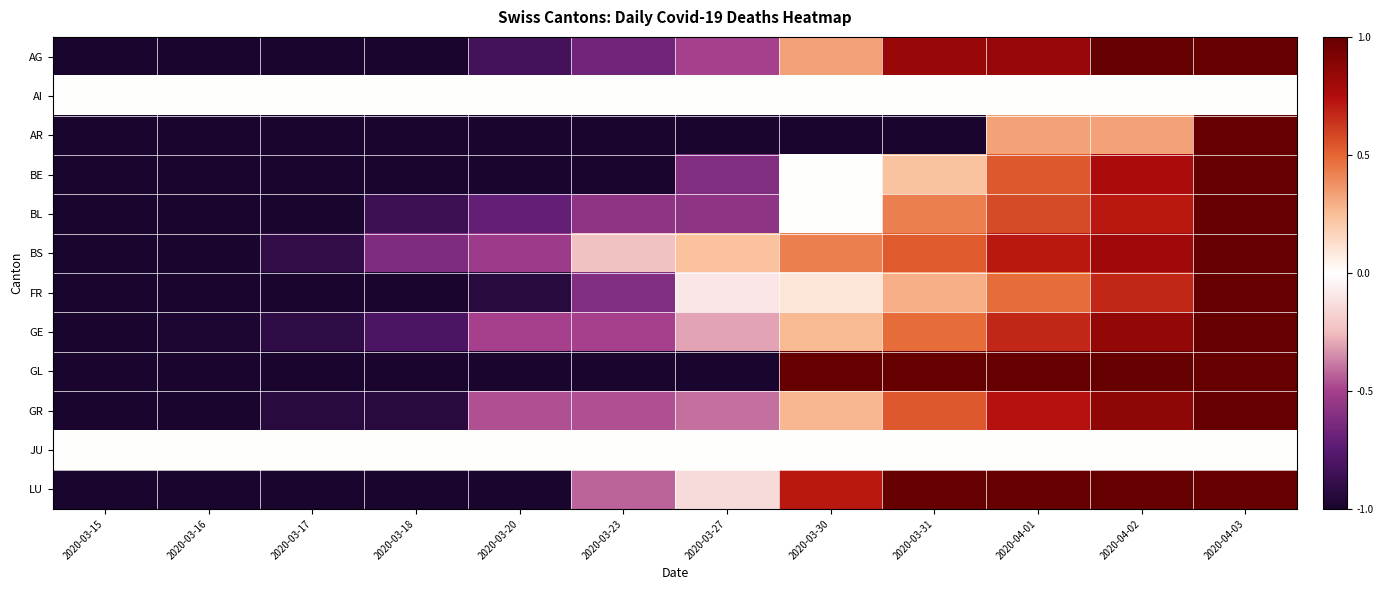

Reading right to left, transcribe all the data shown in this chart.

AG: 2020-04-03=1.0	2020-04-02=1.0	2020-04-01=0.9	2020-03-31=0.9	2020-03-30=0.7	2020-03-27=0.2	2020-03-23=0.2	2020-03-20=0.1	2020-03-18=0.0	2020-03-17=0.0	2020-03-16=0.0	2020-03-15=0.0
AI: 2020-04-03=0.5	2020-04-02=0.5	2020-04-01=0.5	2020-03-31=0.5	2020-03-30=0.5	2020-03-27=0.5	2020-03-23=0.5	2020-03-20=0.5	2020-03-18=0.5	2020-03-17=0.5	2020-03-16=0.5	2020-03-15=0.5
AR: 2020-04-03=1.0	2020-04-02=0.7	2020-04-01=0.7	2020-03-31=0.0	2020-03-30=0.0	2020-03-27=0.0	2020-03-23=0.0	2020-03-20=0.0	2020-03-18=0.0	2020-03-17=0.0	2020-03-16=0.0	2020-03-15=0.0
BE: 2020-04-03=1.0	2020-04-02=0.9	2020-04-01=0.8	2020-03-31=0.6	2020-03-30=0.5	2020-03-27=0.2	2020-03-23=0.0	2020-03-20=0.0	2020-03-18=0.0	2020-03-17=0.0	2020-03-16=0.0	2020-03-15=0.0
BL: 2020-04-03=1.0	2020-04-02=0.9	2020-04-01=0.8	2020-03-31=0.7	2020-03-30=0.5	2020-03-27=0.2	2020-03-23=0.2	2020-03-20=0.1	2020-03-18=0.1	2020-03-17=0.0	2020-03-16=0.0	2020-03-15=0.0
BS: 2020-04-03=1.0	2020-04-02=0.9	2020-04-01=0.9	2020-03-31=0.8	2020-03-30=0.7	2020-03-27=0.6	2020-03-23=0.4	2020-03-20=0.2	2020-03-18=0.2	2020-03-17=0.0	2020-03-16=0.0	2020-03-15=0.0
FR: 2020-04-03=1.0	2020-04-02=0.8	2020-04-01=0.7	2020-03-31=0.6	2020-03-30=0.5	2020-03-27=0.5	2020-03-23=0.2	2020-03-20=0.0	2020-03-18=0.0	2020-03-17=0.0	2020-03-16=0.0	2020-03-15=0.0
GE: 2020-04-03=1.0	2020-04-02=0.9	2020-04-01=0.8	2020-03-31=0.7	2020-03-30=0.6	2020-03-27=0.3	2020-03-23=0.2	2020-03-20=0.2	2020-03-18=0.1	2020-03-17=0.0	2020-03-16=0.0	2020-03-15=0.0
GL: 2020-04-03=1.0	2020-04-02=1.0	2020-04-01=1.0	2020-03-31=1.0	2020-03-30=1.0	2020-03-27=0.0	2020-03-23=0.0	2020-03-20=0.0	2020-03-18=0.0	2020-03-17=0.0	2020-03-16=0.0	2020-03-15=0.0
GR: 2020-04-03=1.0	2020-04-02=0.9	2020-04-01=0.9	2020-03-31=0.8	2020-03-30=0.6	2020-03-27=0.3	2020-03-23=0.3	2020-03-20=0.3	2020-03-18=0.0	2020-03-17=0.0	2020-03-16=0.0	2020-03-15=0.0
JU: 2020-04-03=0.5	2020-04-02=0.5	2020-04-01=0.5	2020-03-31=0.5	2020-03-30=0.5	2020-03-27=0.5	2020-03-23=0.5	2020-03-20=0.5	2020-03-18=0.5	2020-03-17=0.5	2020-03-16=0.5	2020-03-15=0.5
LU: 2020-04-03=1.0	2020-04-02=1.0	2020-04-01=1.0	2020-03-31=1.0	2020-03-30=0.9	2020-03-27=0.4	2020-03-23=0.3	2020-03-20=0.0	2020-03-18=0.0	2020-03-17=0.0	2020-03-16=0.0	2020-03-15=0.0